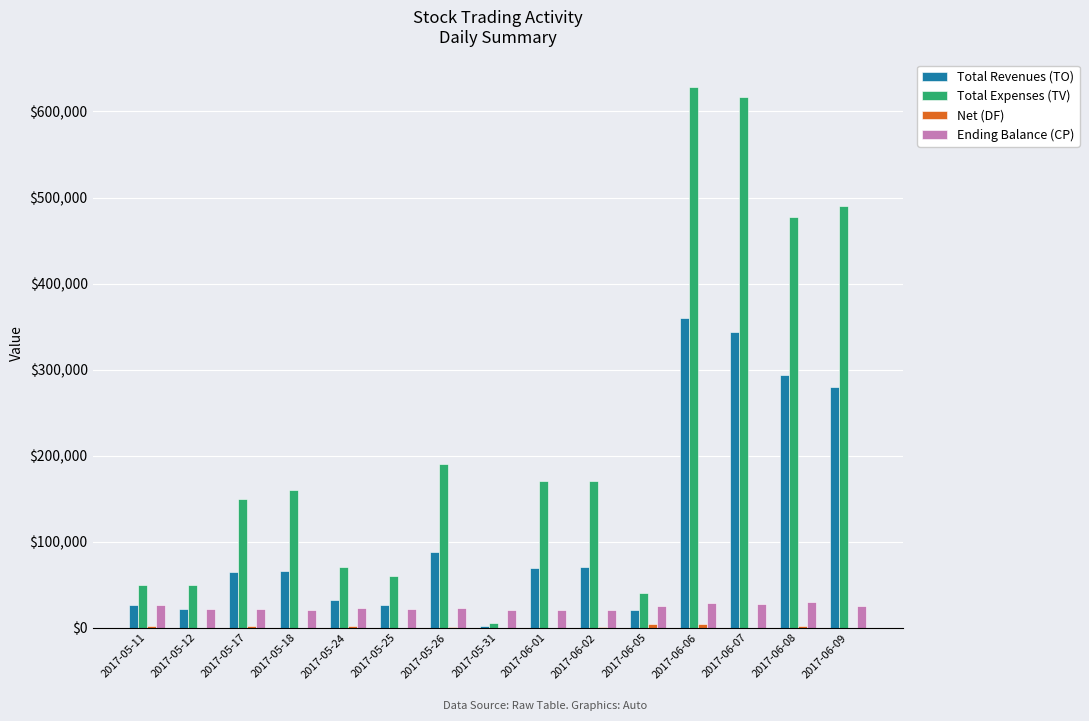

Which series has the largest total across all categories?

Total Expenses (TV)